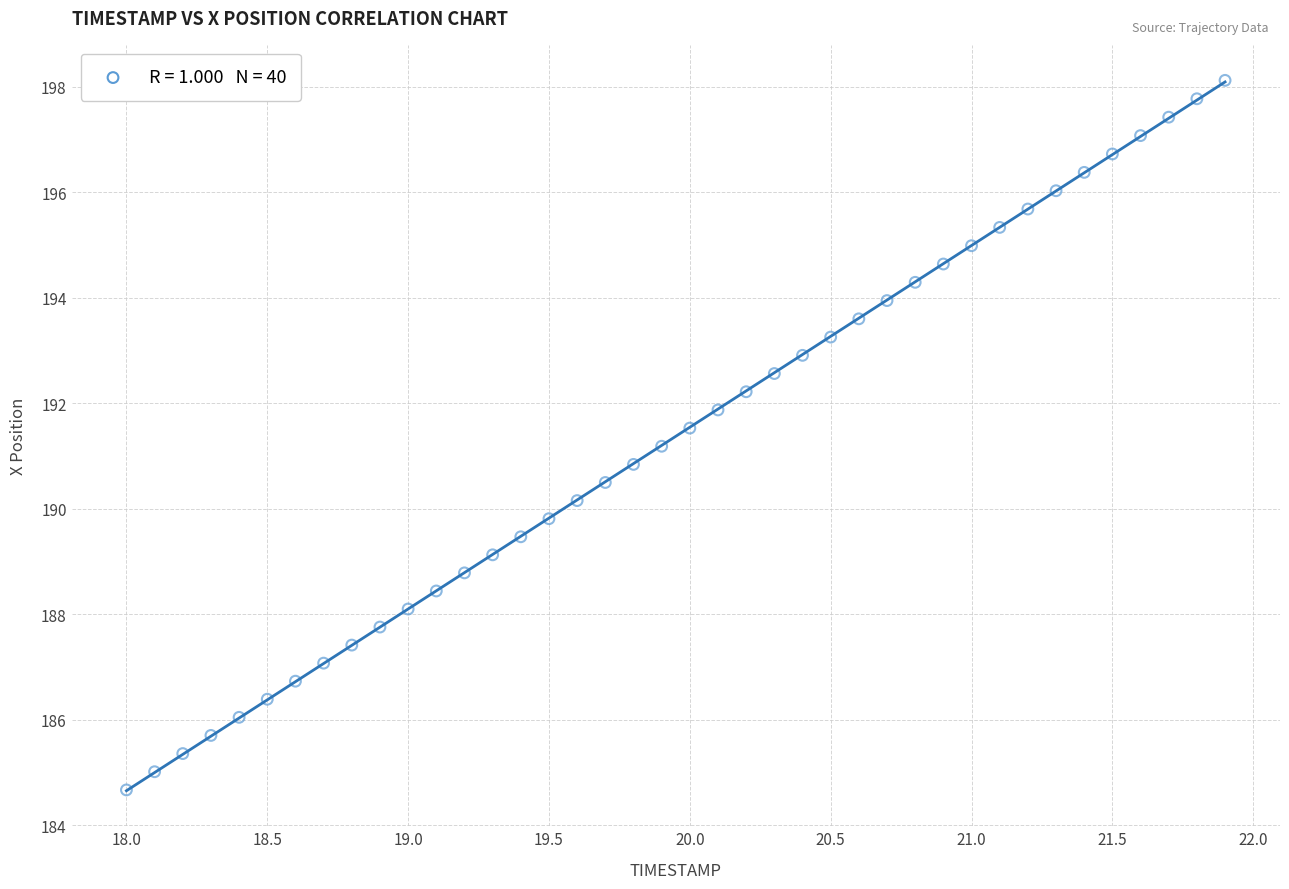

What is the range of Y values (max minus min)?

13.4